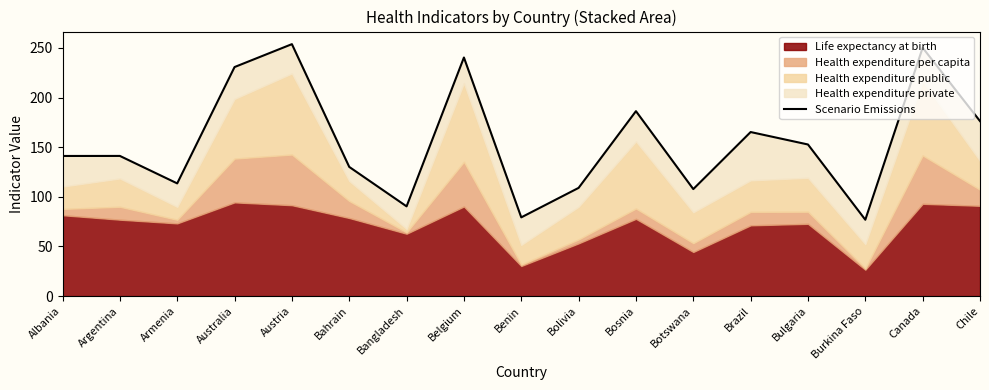

Reading left to right, what are all the values shown in this chart?

Albania=141.1	Argentina=141.2	Armenia=113.5	Australia=230.7	Austria=253.7	Bahrain=130.1	Bangladesh=90.4	Belgium=240.3	Benin=79.3	Bolivia=109.0	Bosnia=186.2	Botswana=107.8	Brazil=165.2	Bulgaria=152.7	Burkina Faso=76.9	Canada=250.1	Chile=176.2